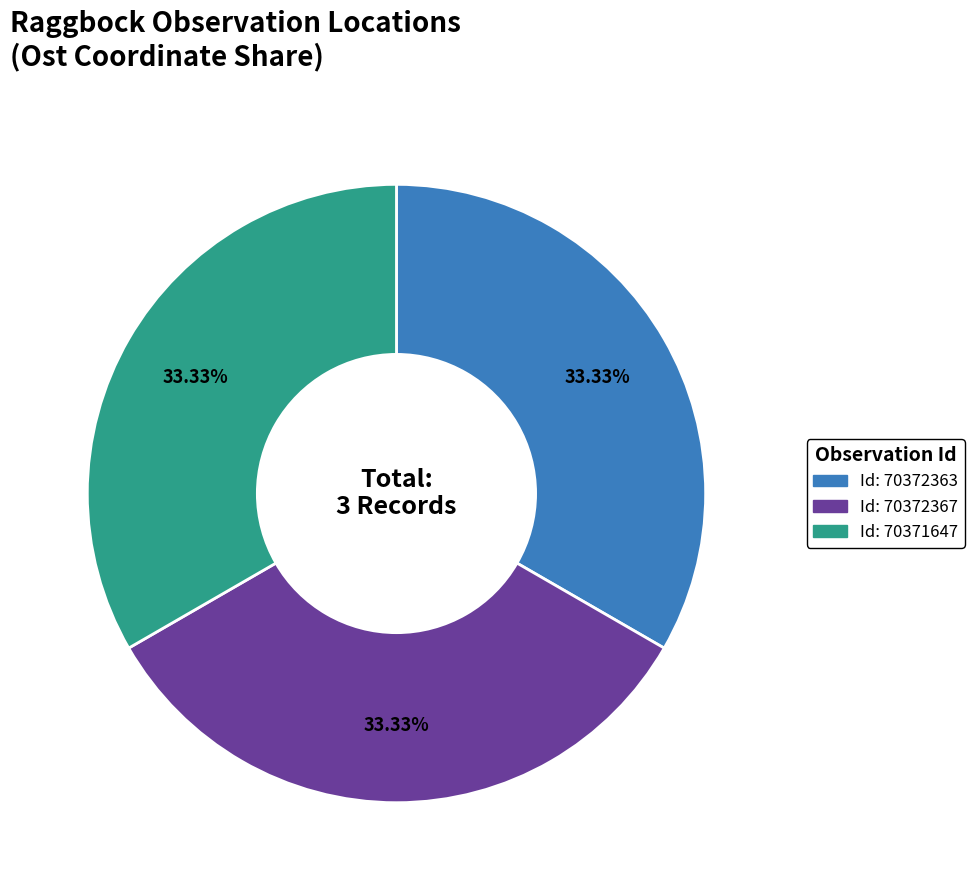

Does any single category account for the majority?

No